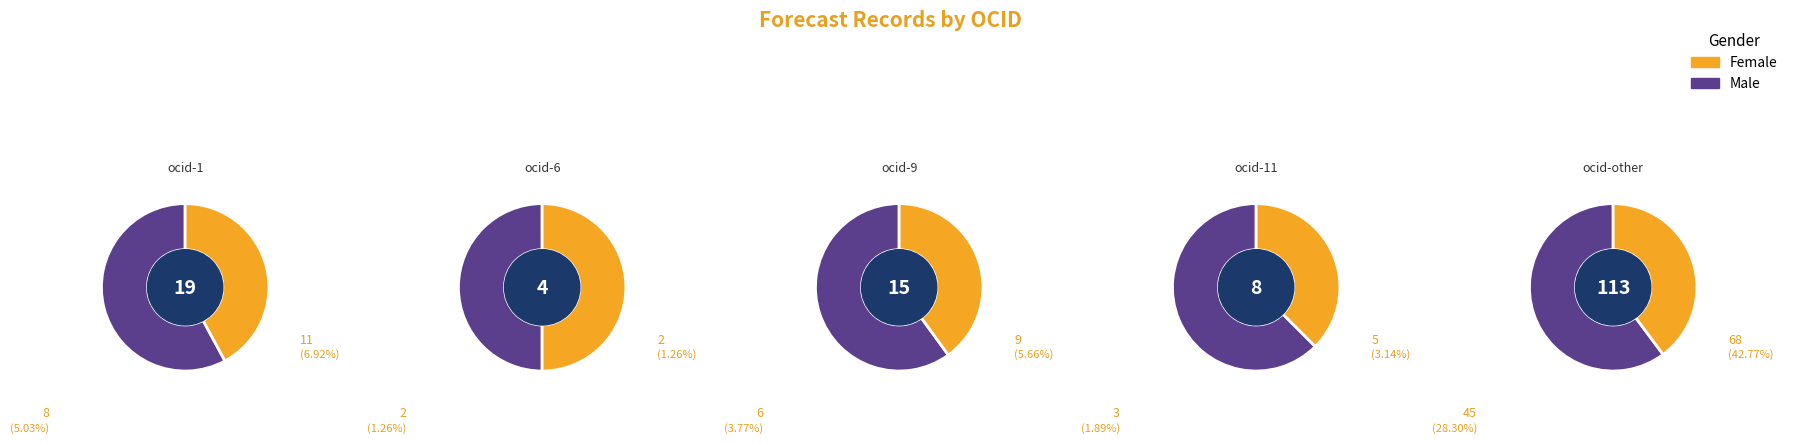

Approximately how many times larger is the value at ocds-mfx54g-11 compared to ocds-mfx54g-1?

0.4